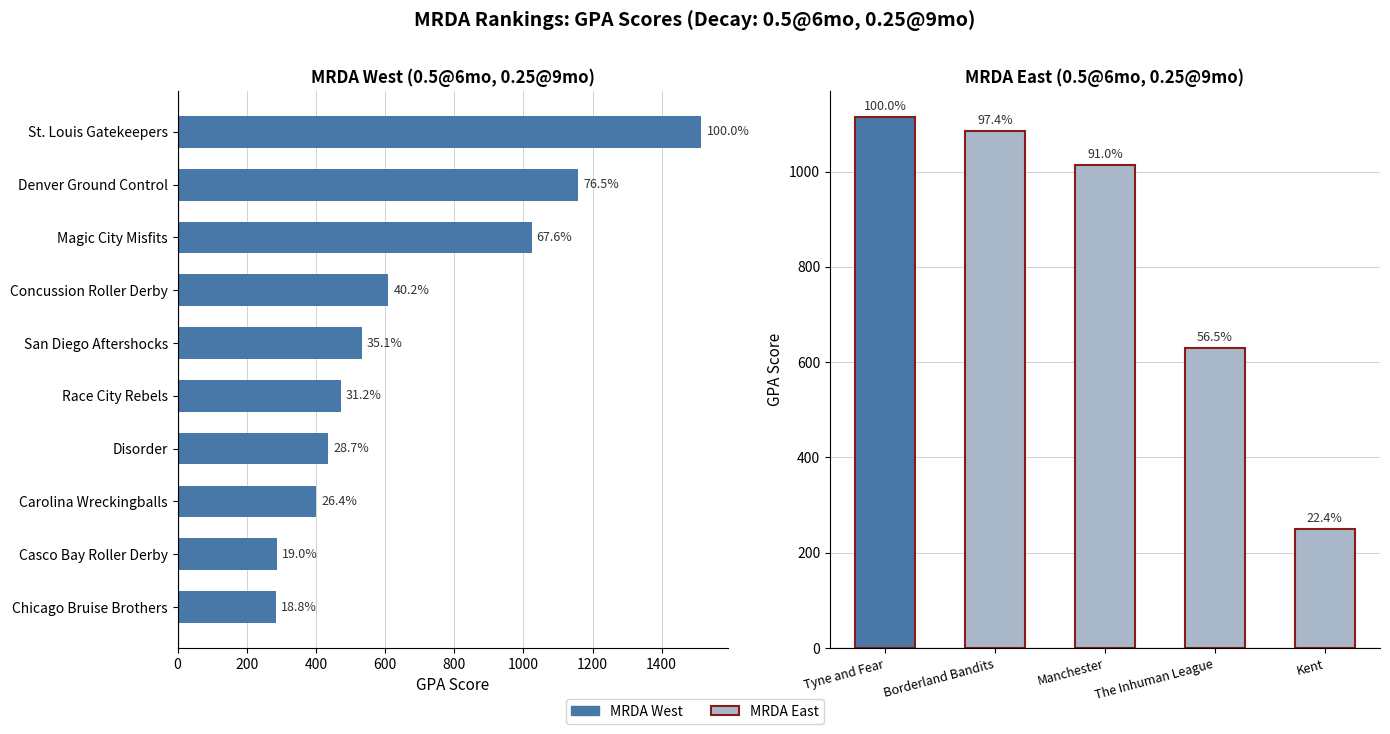

At which category is the sum across all series the highest?

St. Louis Gatekeepers